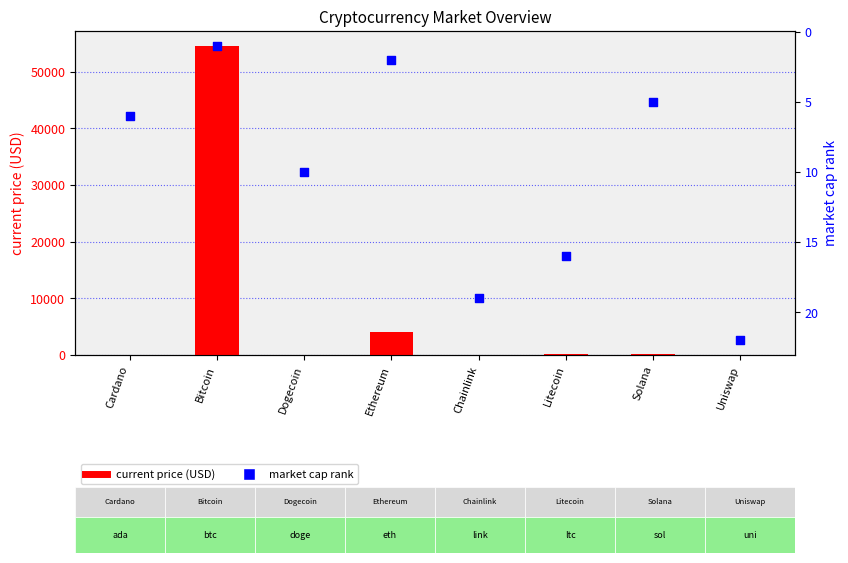

Which series reaches the minimum Y coordinate?

current price (USD)